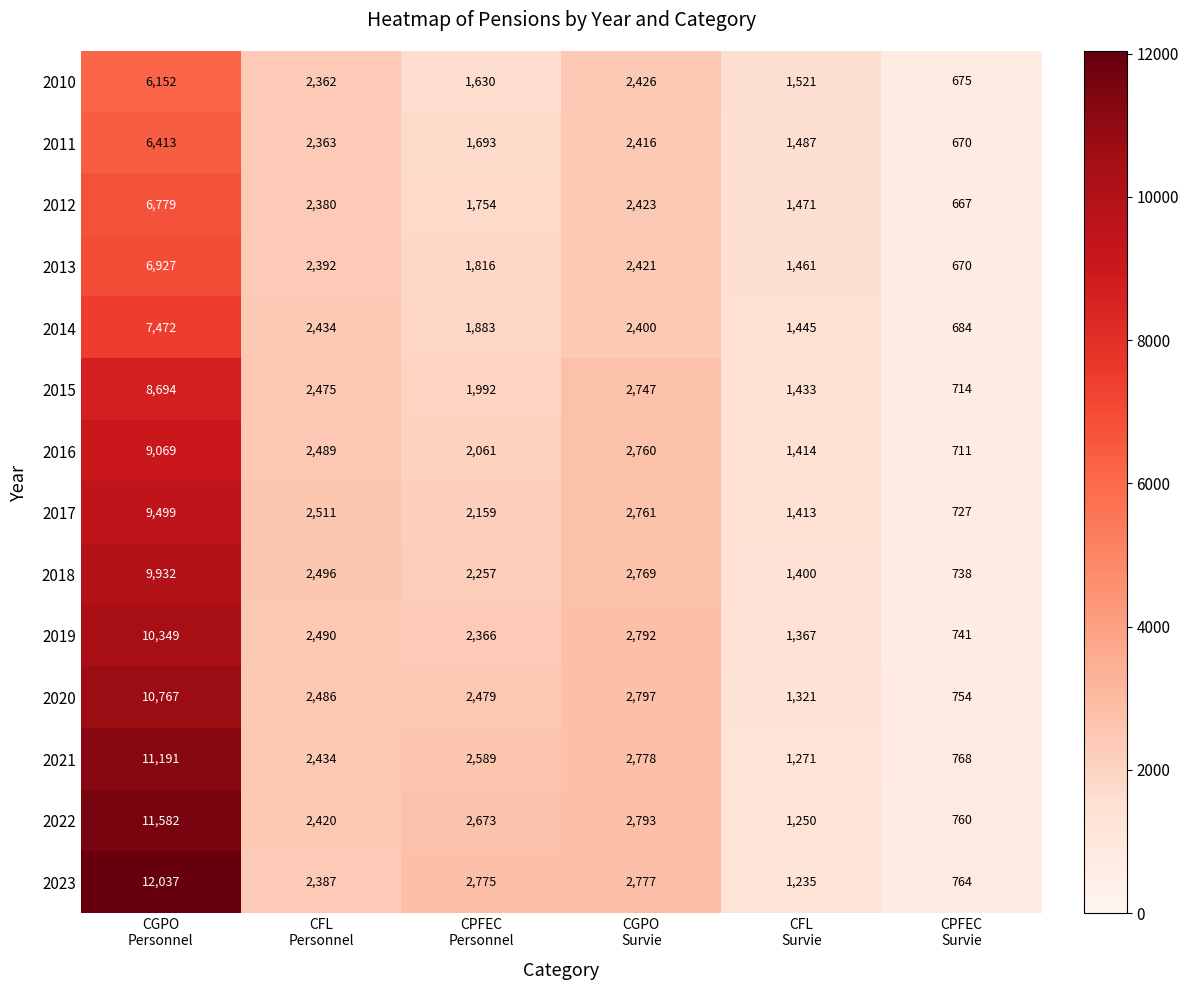

At CGPO
Survie, list the series in order from smallest to largest.

2014, 2011, 2013, 2012, 2010, 2015, 2016, 2017, 2018, 2023, 2021, 2019, 2022, 2020